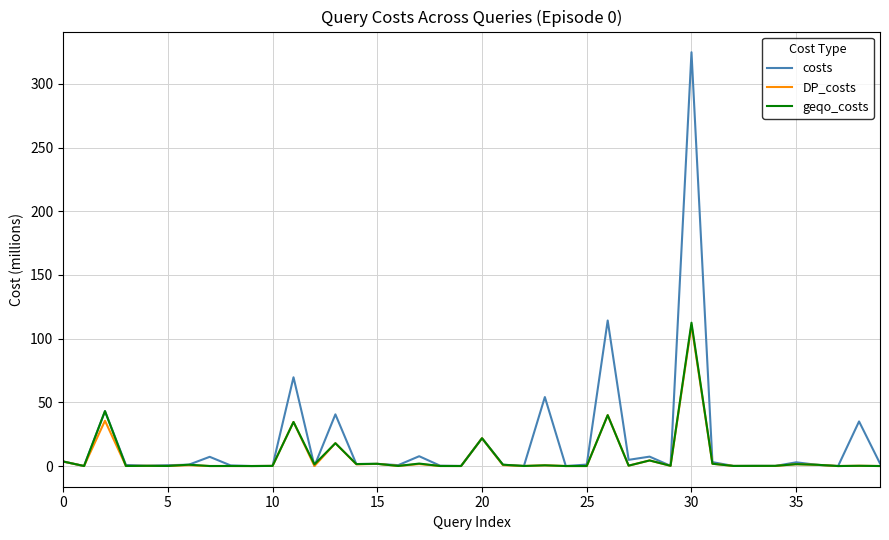

What is the maximum value shown in the chart?

324.9